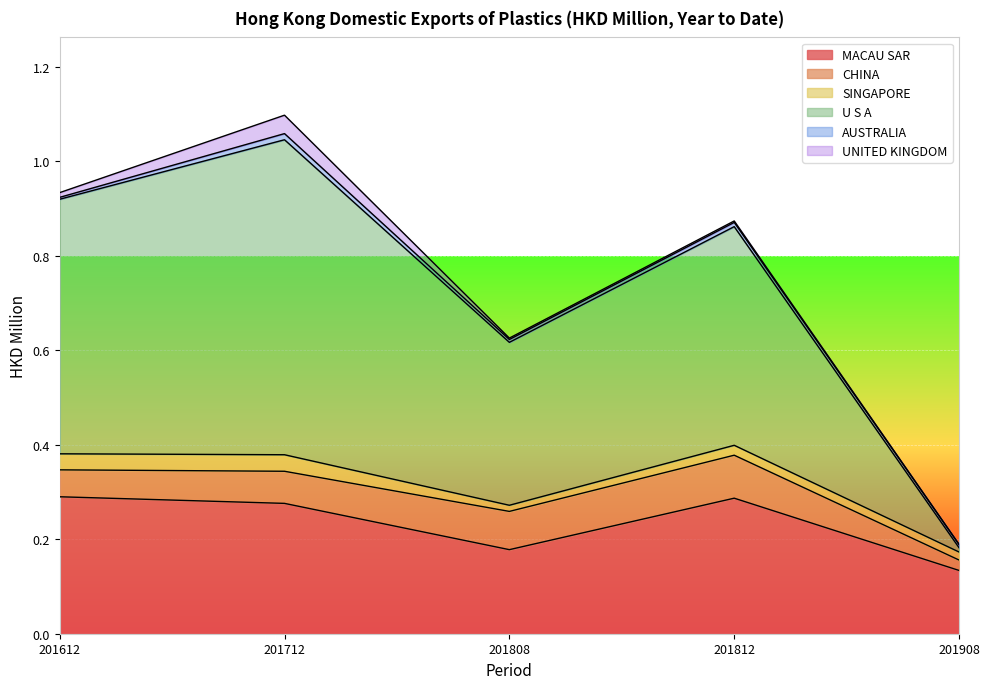

What is the total value across all series at 201908?

0.2